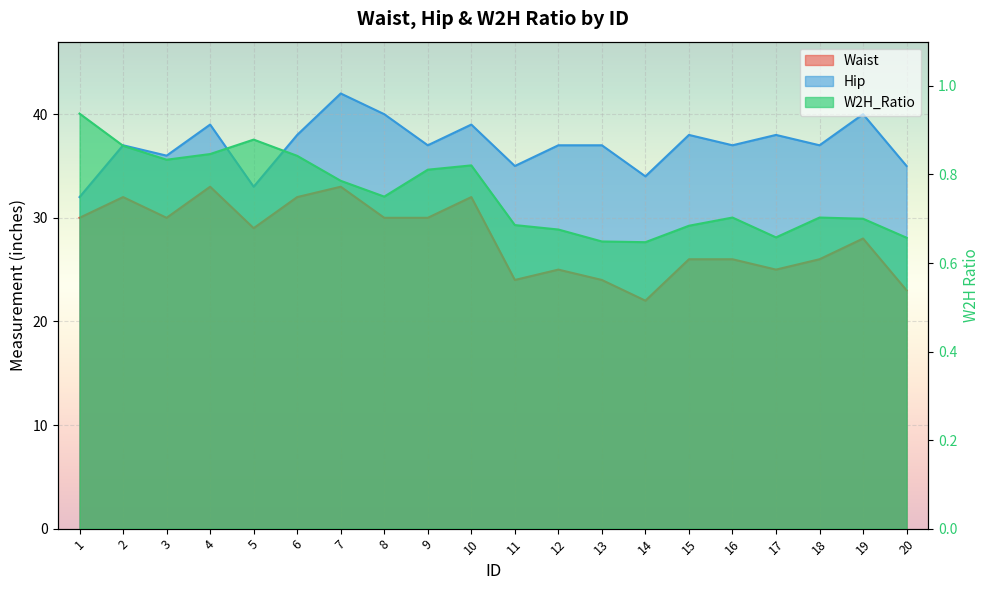

At which category does W2H_Ratio reach its first local valley?

3